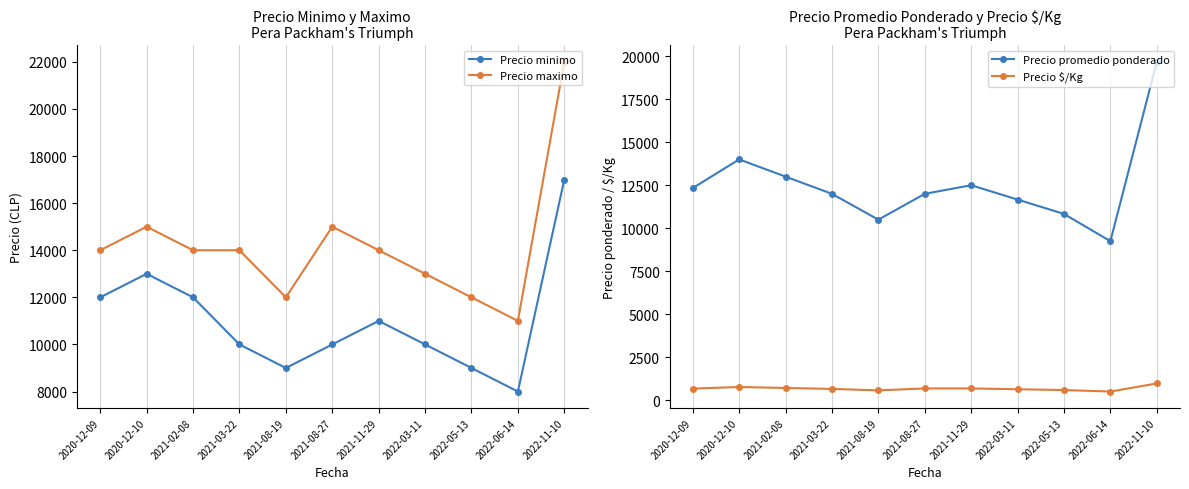

True or false: Precio promedio ponderado and Precio $/Kg cross at least once.

False